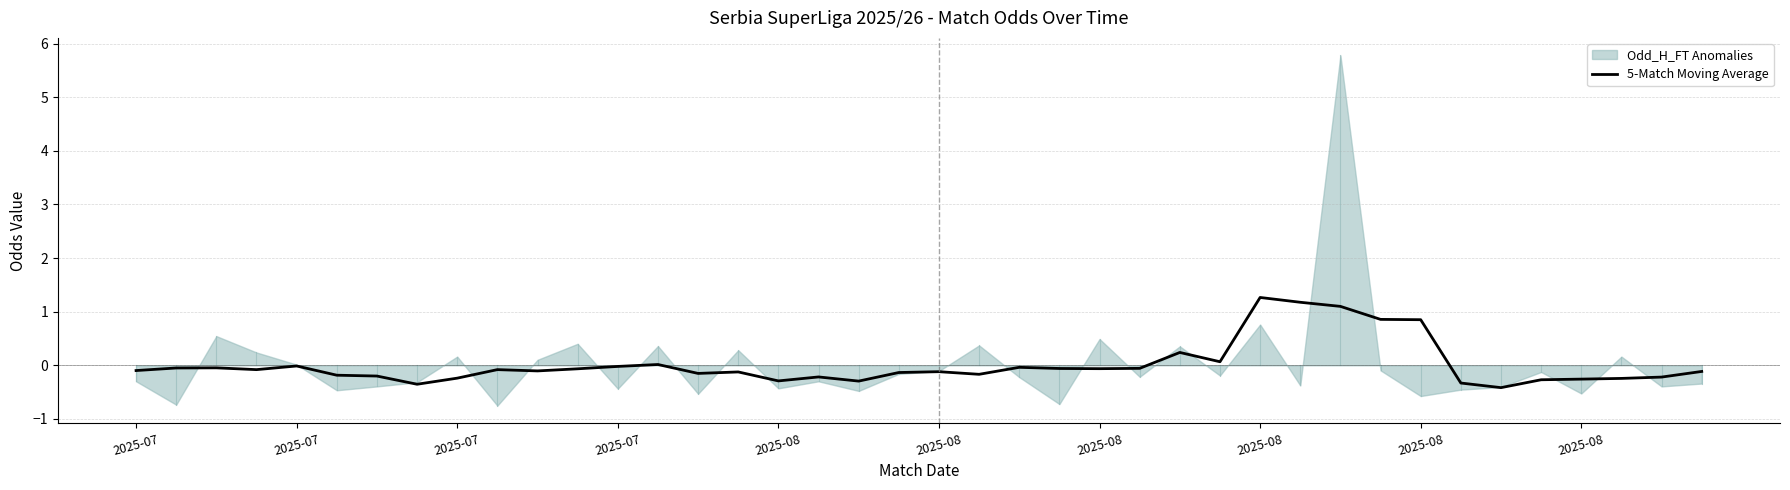

The chart shows a value of -0.4 at 35. True or false?

False